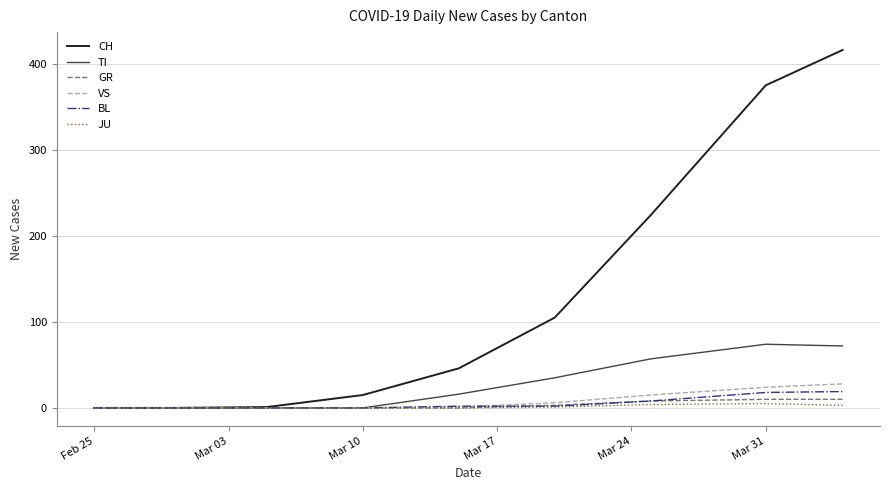

Which series has the largest total across all categories?

CH